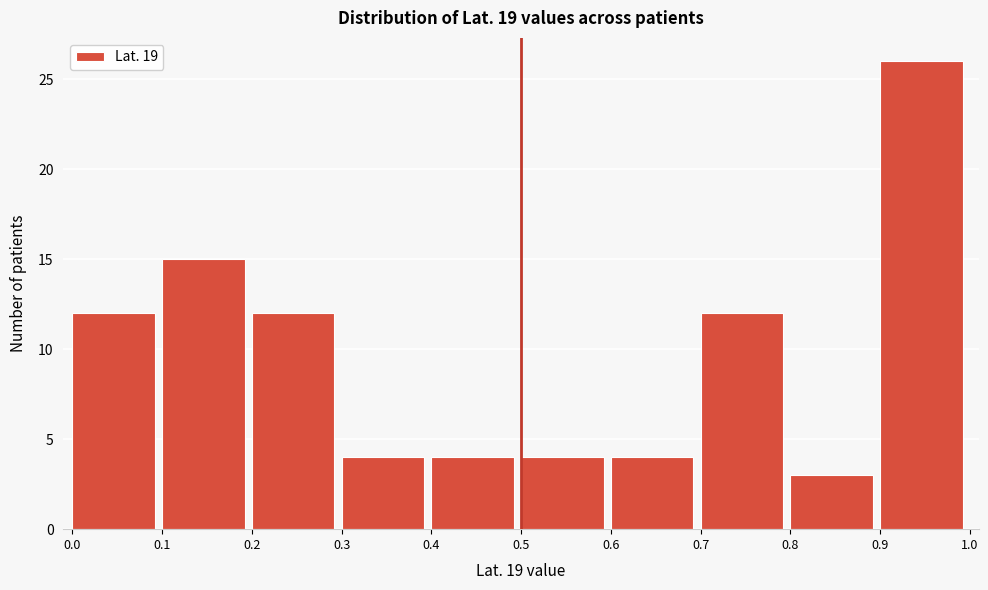

Over which range of the x-axis is the bar tallest?

0.9 to 1.0